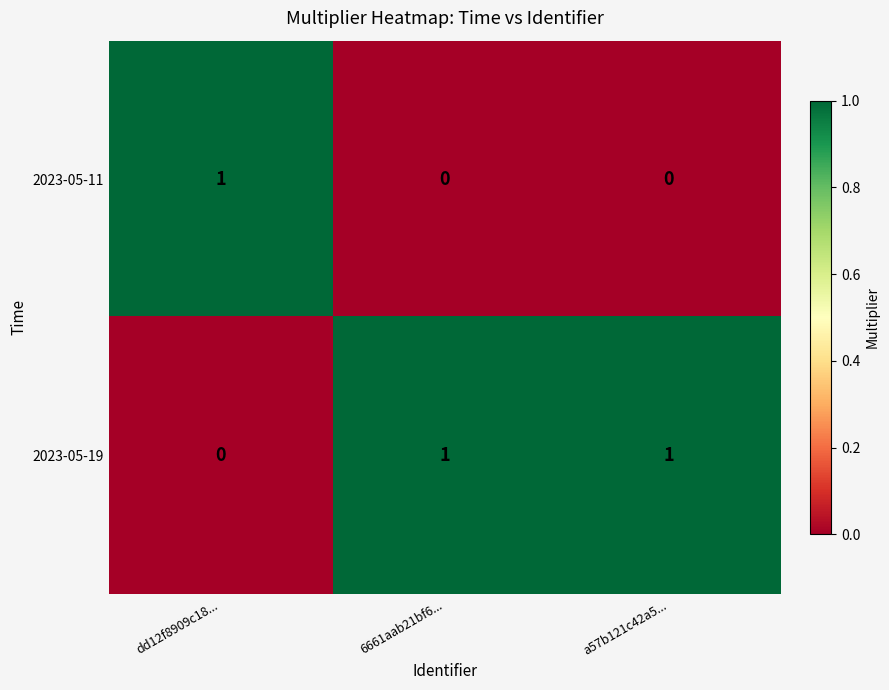

Rank the series by their average value, from highest to lowest.

2023-05-19, 2023-05-11